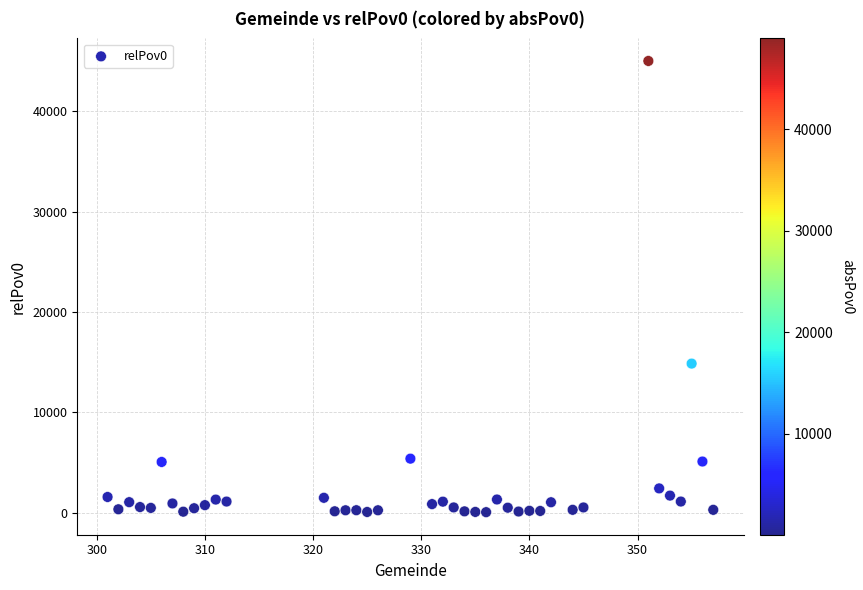

What is the range of Y values (max minus min)?

44938